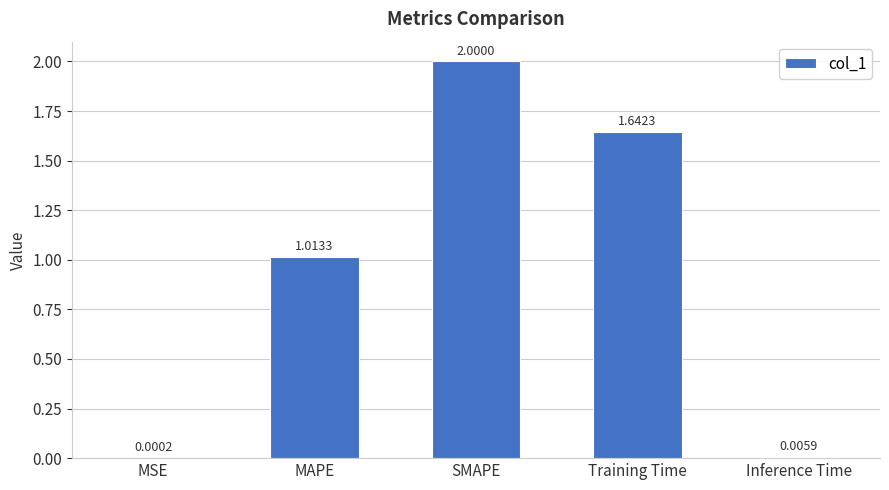

At which label is the value closest to 1?

MAPE